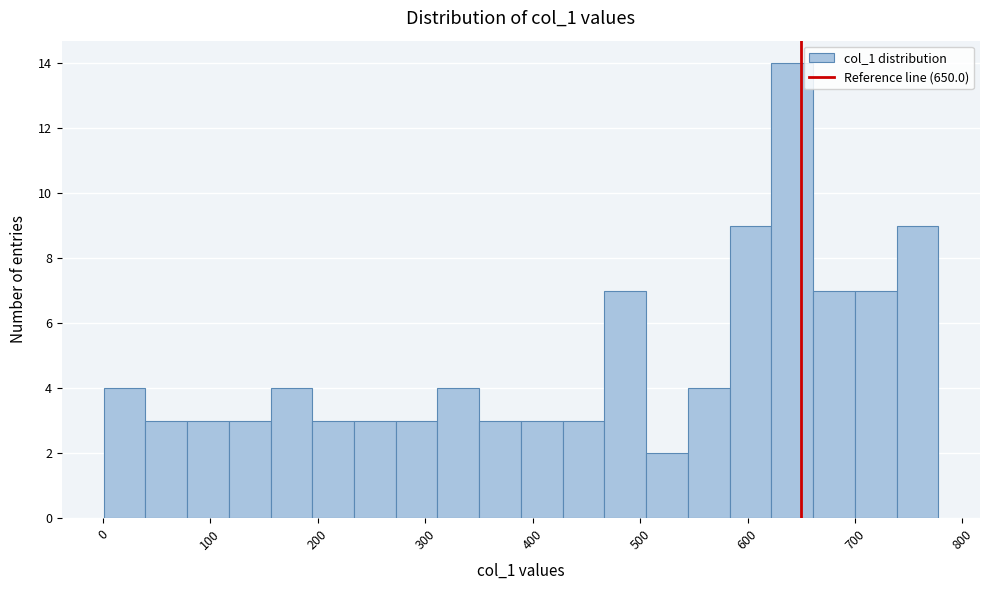

Around what value on the x-axis is the tallest bar? Give the approximate position of its centre, as read against the axis.

640